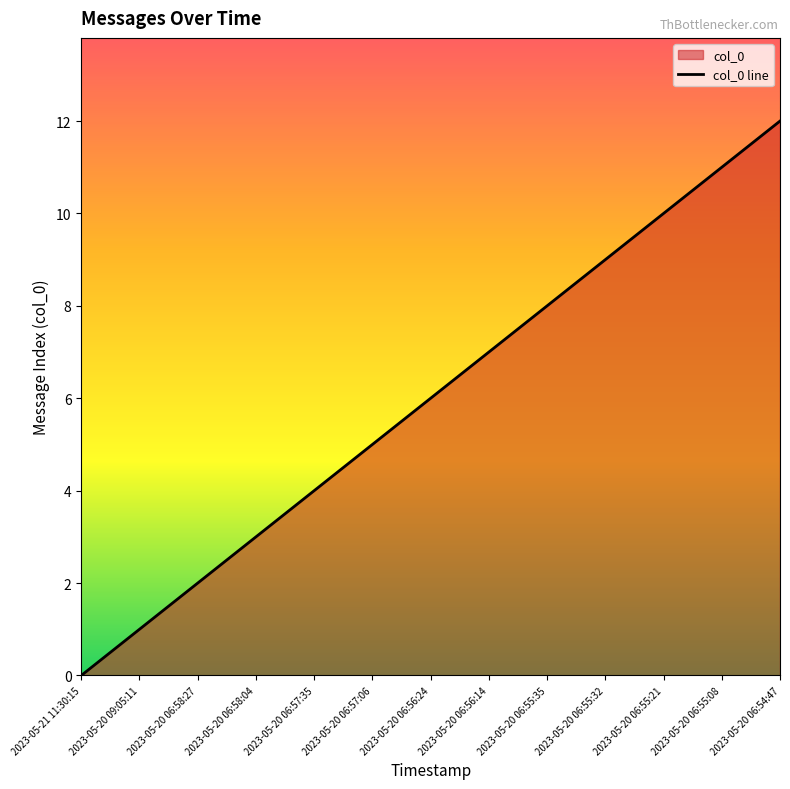

Reading right to left, list all the values displayed in this chart.

2023-05-20 06:54:47=12	2023-05-20 06:55:08=11	2023-05-20 06:55:21=10	2023-05-20 06:55:32=9	2023-05-20 06:55:35=8	2023-05-20 06:56:14=7	2023-05-20 06:56:24=6	2023-05-20 06:57:06=5	2023-05-20 06:57:35=4	2023-05-20 06:58:04=3	2023-05-20 06:58:27=2	2023-05-20 09:05:11=1	2023-05-21 11:30:15=0